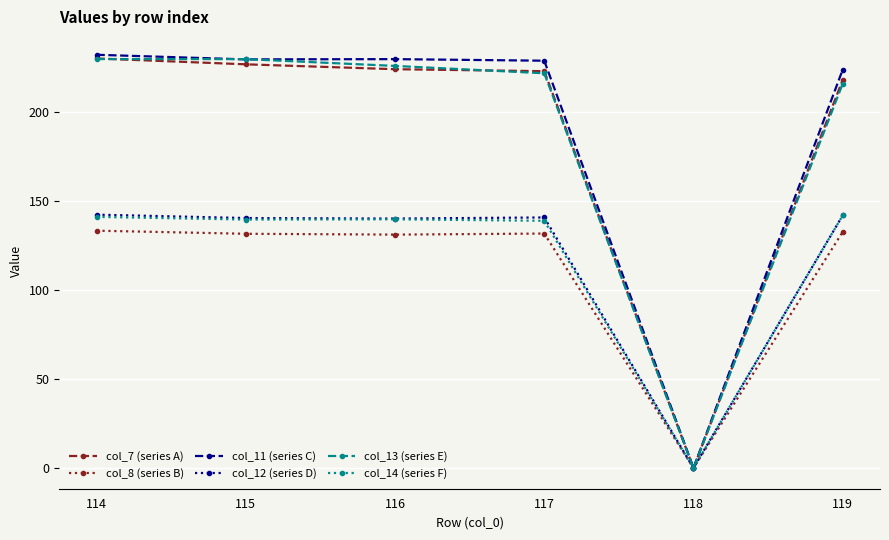

Is it true that col_7 (series A) equals 227.0 at 115?

True